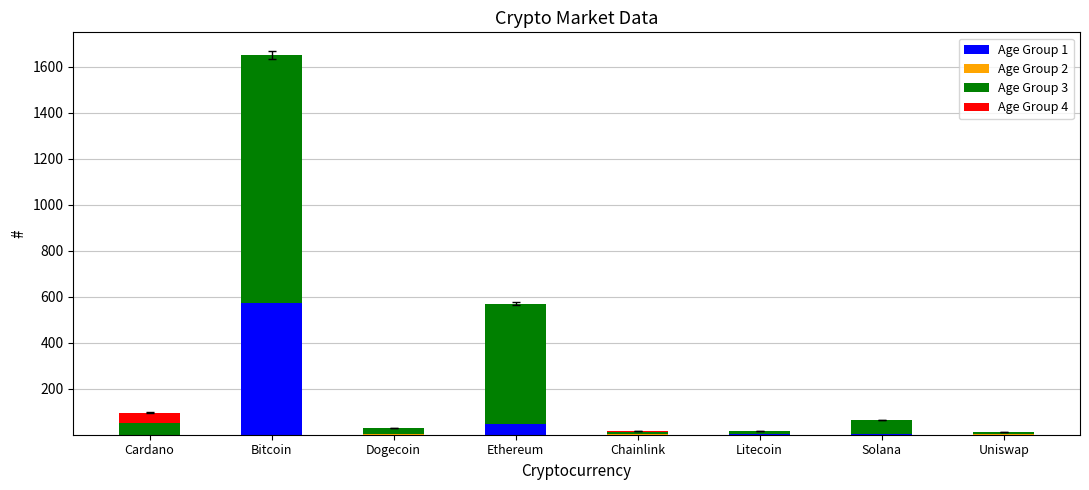

What is the highest value of the Age Group 1 series?

572.3